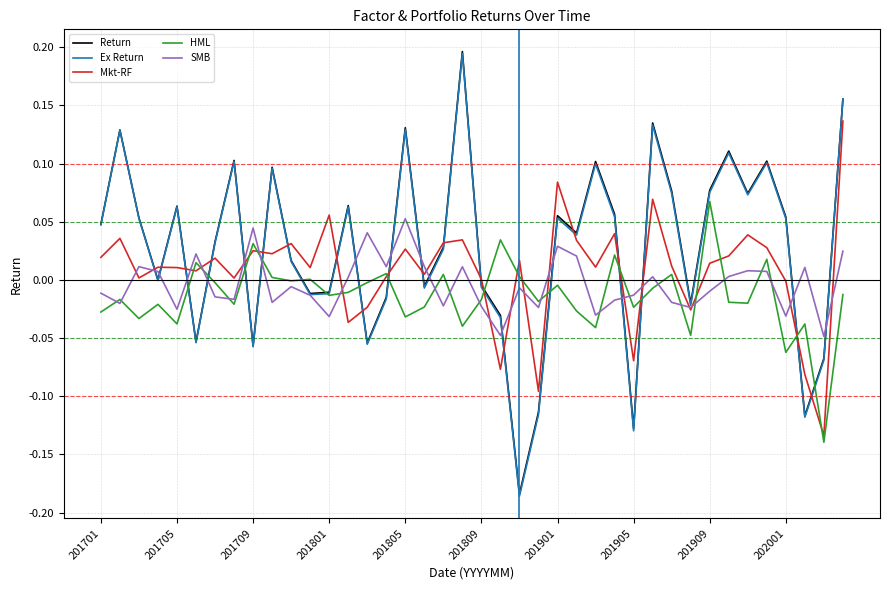

Which series has the widest spread of values?

Ex Return